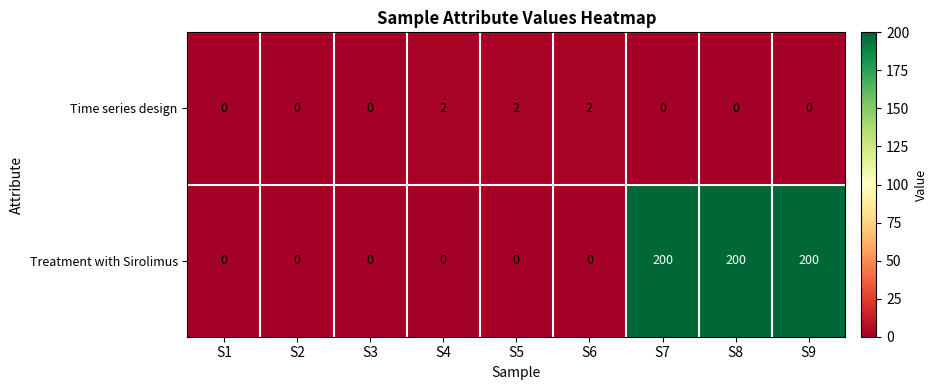

At how many categories does at least one series exceed 163?

3